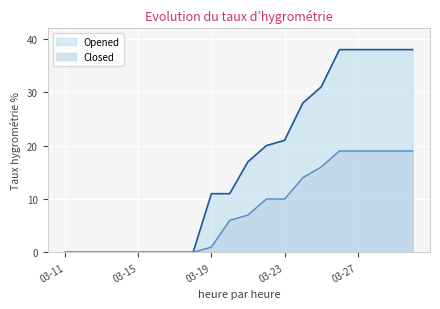

How many lines are shown in the chart?

2